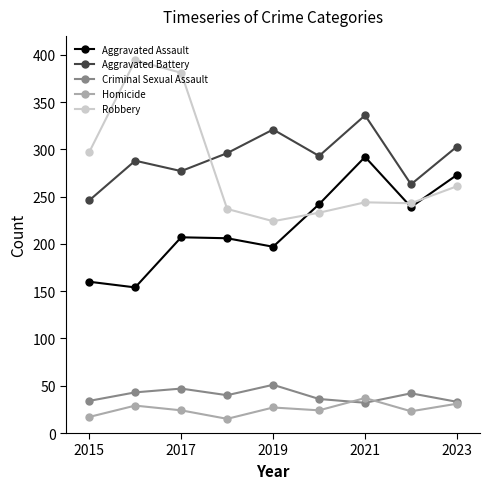

What is the value of the Criminal Sexual Assault point at the 4th from the left?

40